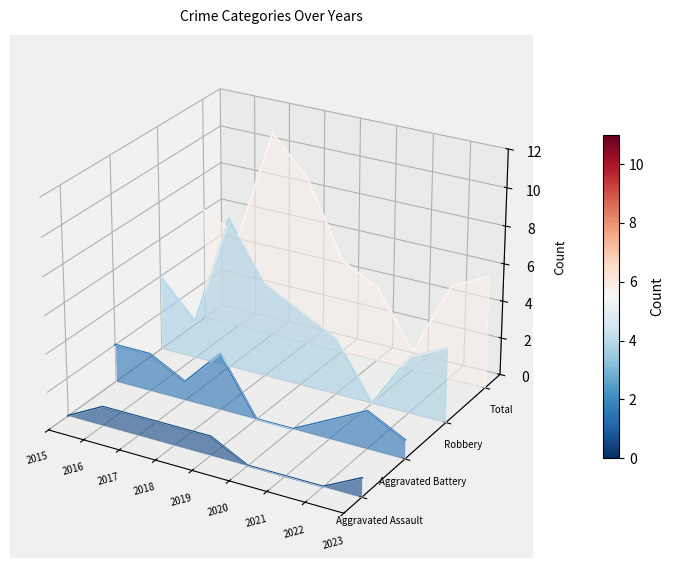

At which category does Robbery reach its first local valley?

2016